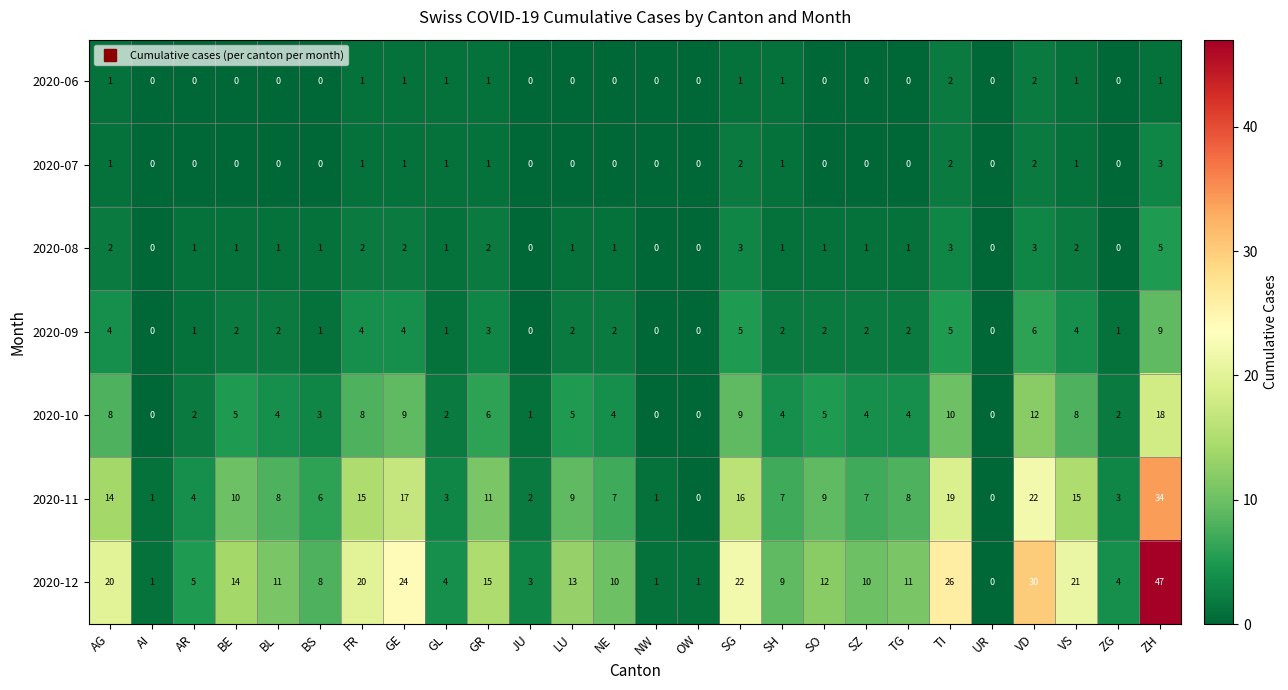

At how many categories does at least one series exceed 6?

18